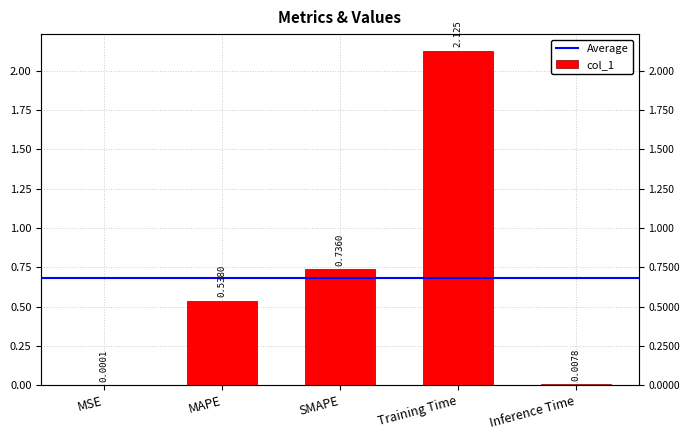

Are the bars horizontal?

No